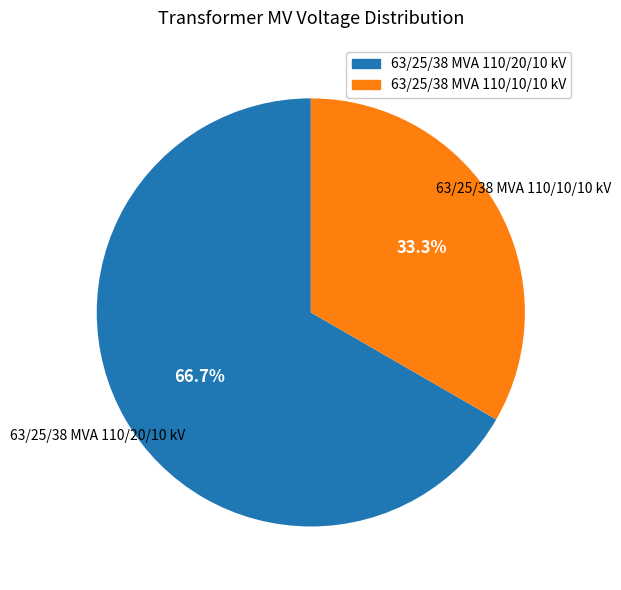

To the nearest percent, what percentage of the pie is 63/25/38 MVA 110/20/10 kV?

67%